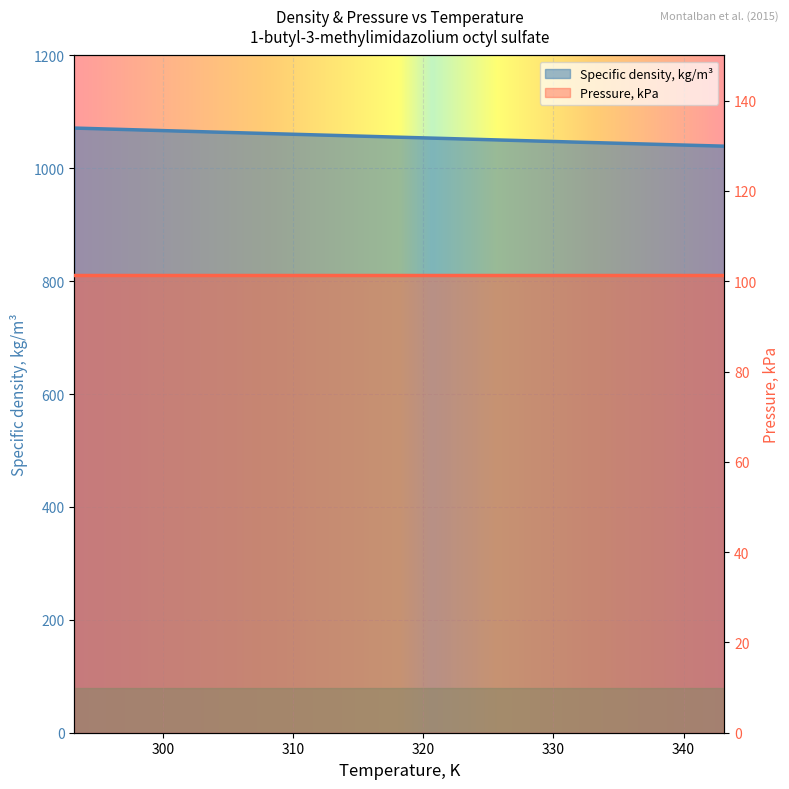

At which label is the value closest to 1055?

323.15